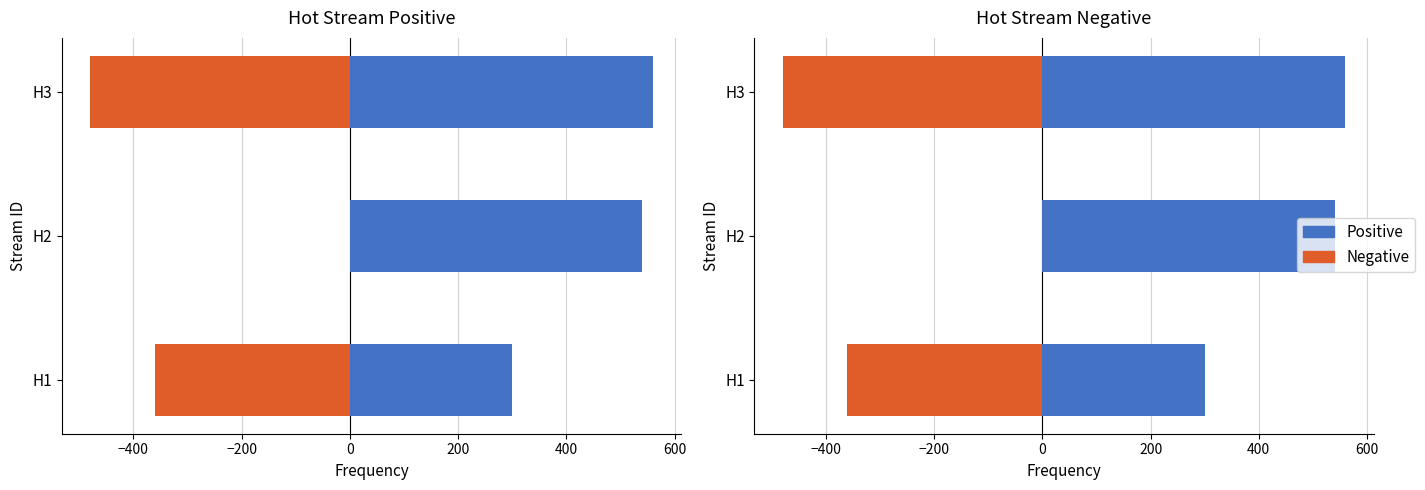

What are all the series names shown in the legend?

Positive, Negative